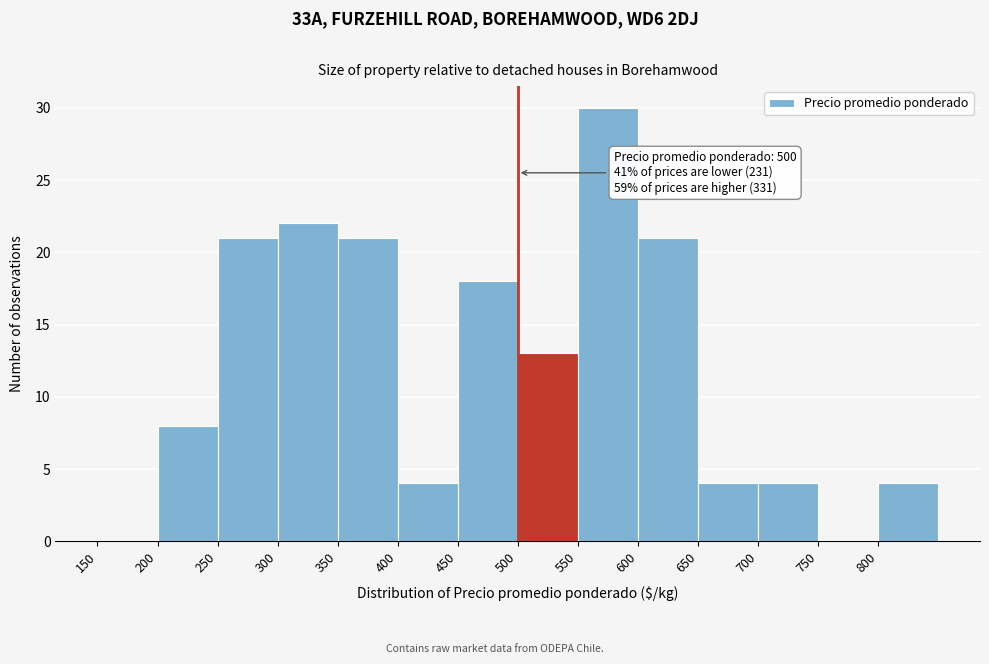

Over which range of the x-axis is the bar tallest?

550 to 600